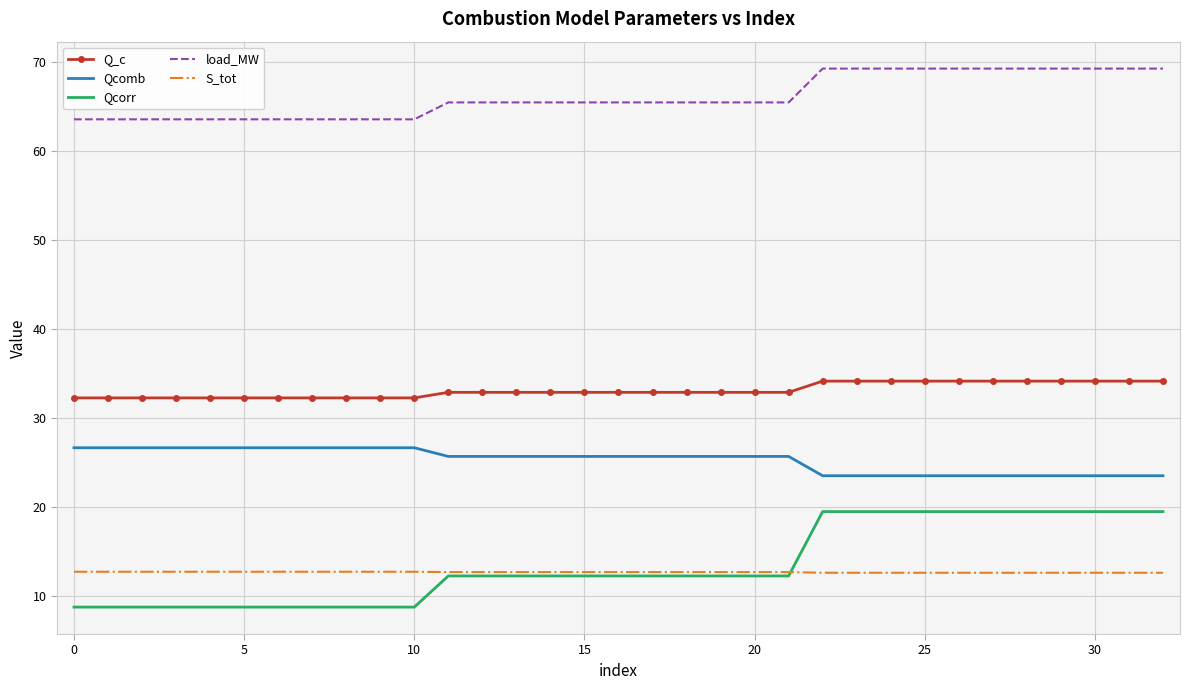

Which series has the largest range (max minus min)?

Qcorr